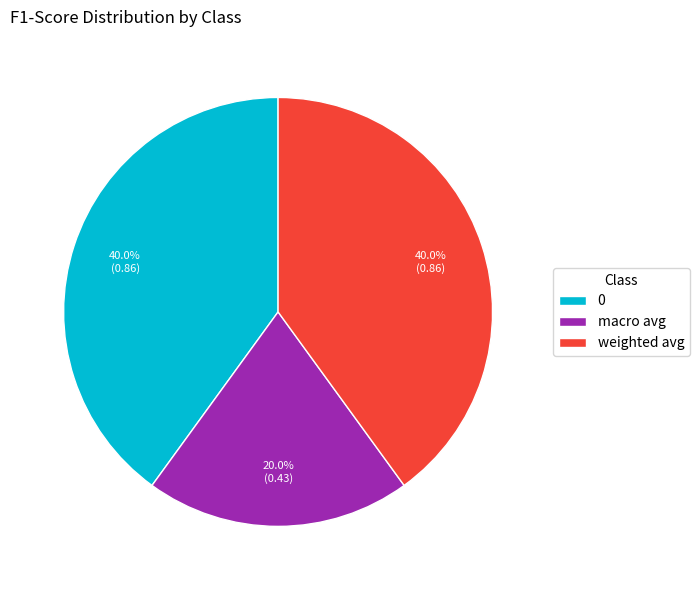

Does any single category account for the majority?

No